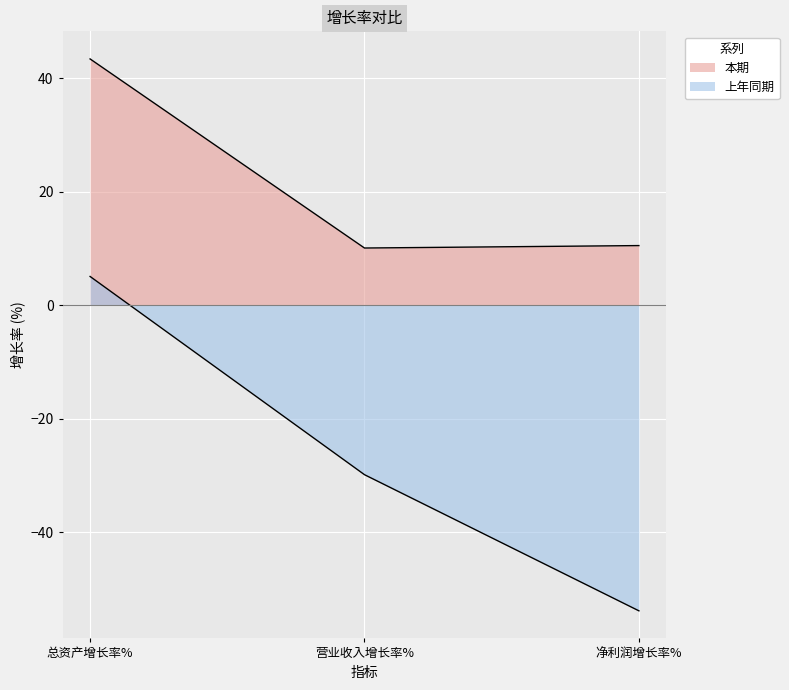

Does the chart display data point markers on the line(s)?

No